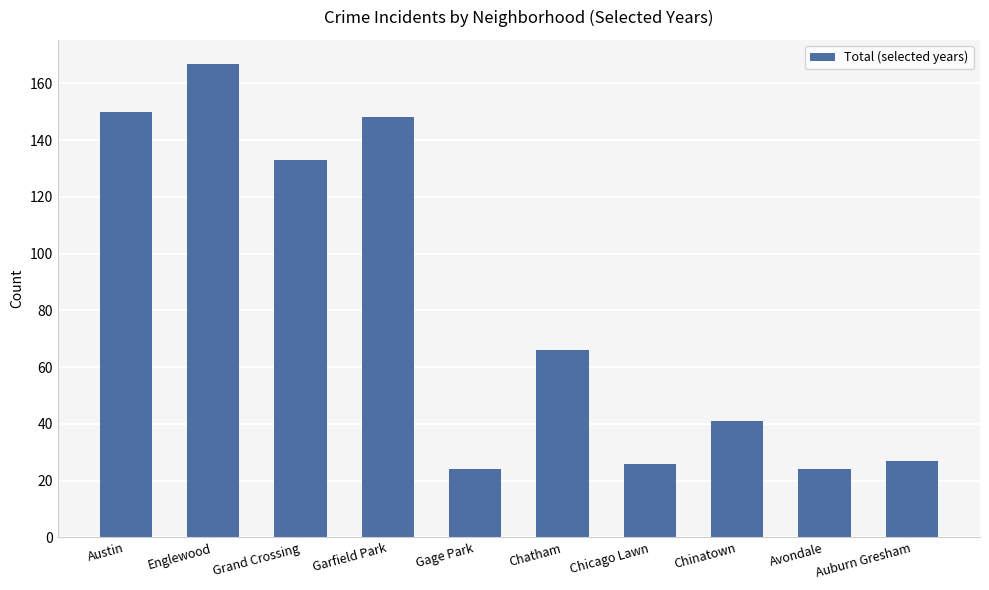

What is the sum of the values at Auburn Gresham and Chinatown?

68